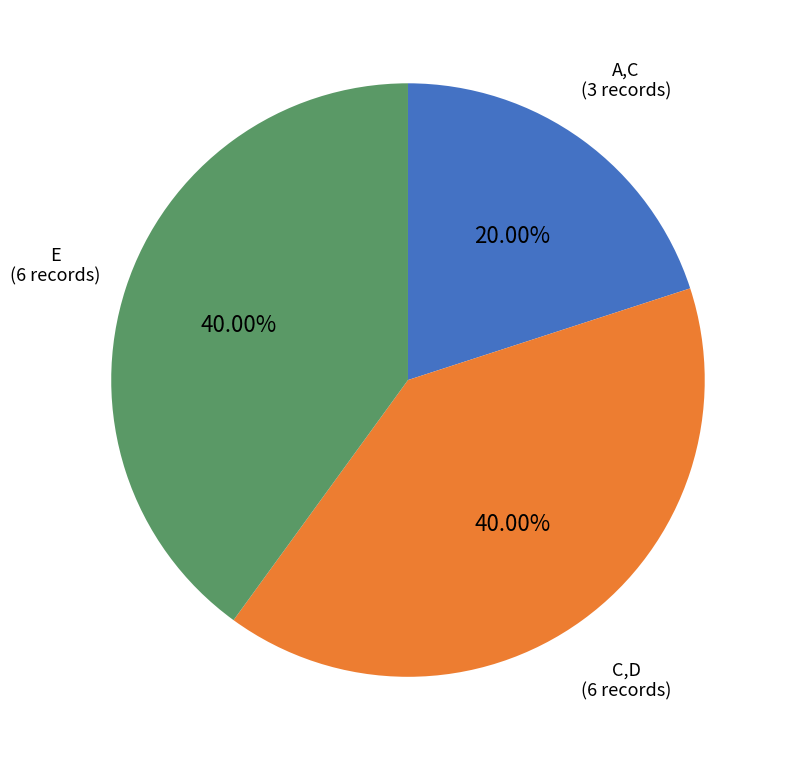

What is the ratio of the value at E to the value at A,C?

2.0